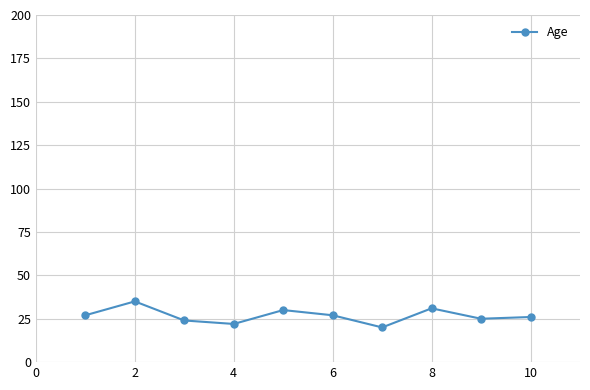

What is the average value?

27